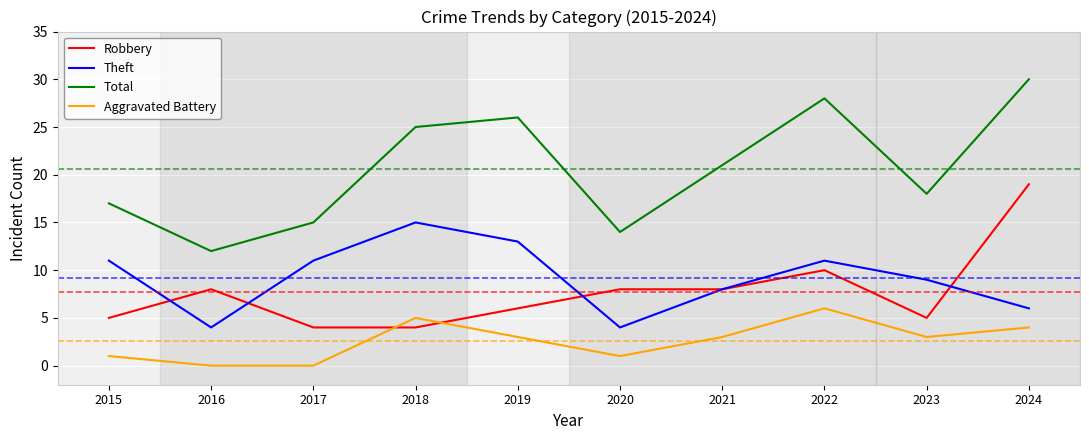

Is this an area chart (filled region under the line)?

No